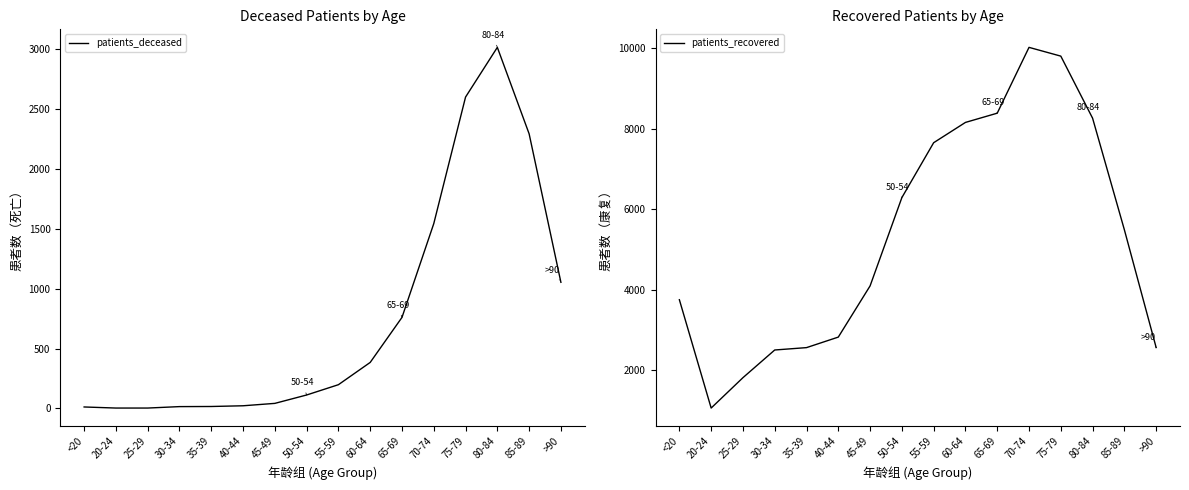

At how many categories does at least one series exceed 9003?

2